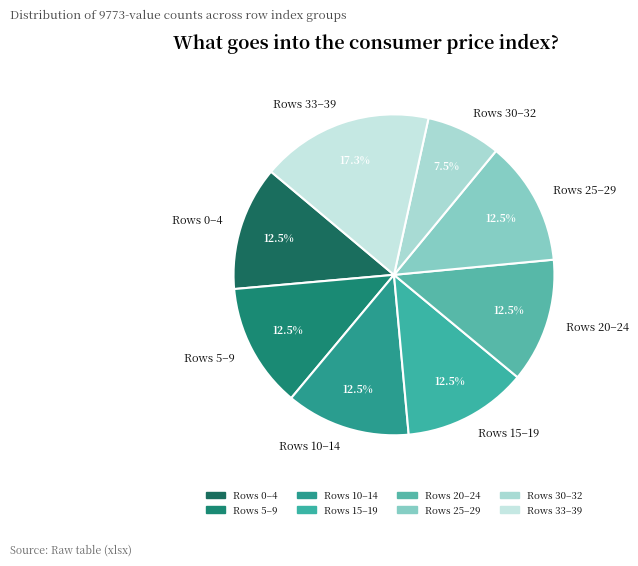

Approximately how many times larger is the value at Rows 0–4 compared to Rows 15–19?

1.0